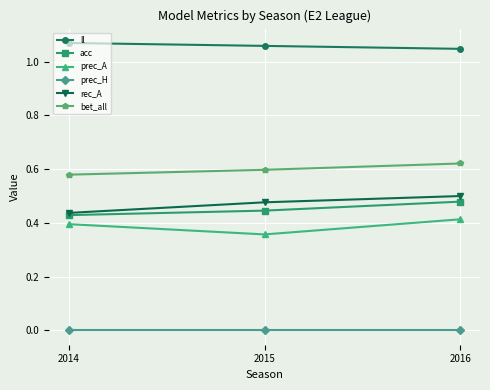

Count the ll values in the range 1 to 2.

3